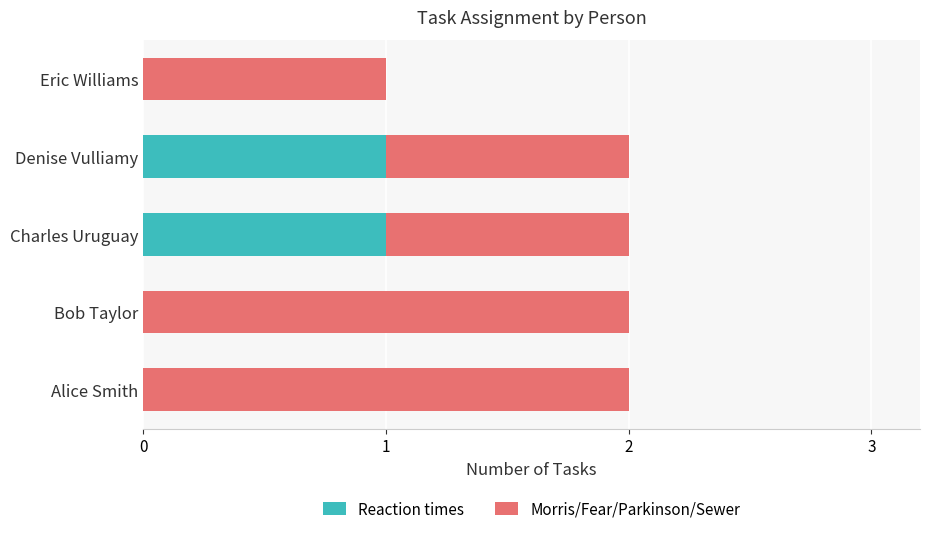

The value of Reaction times at Charles Uruguay is 1. True or false?

True